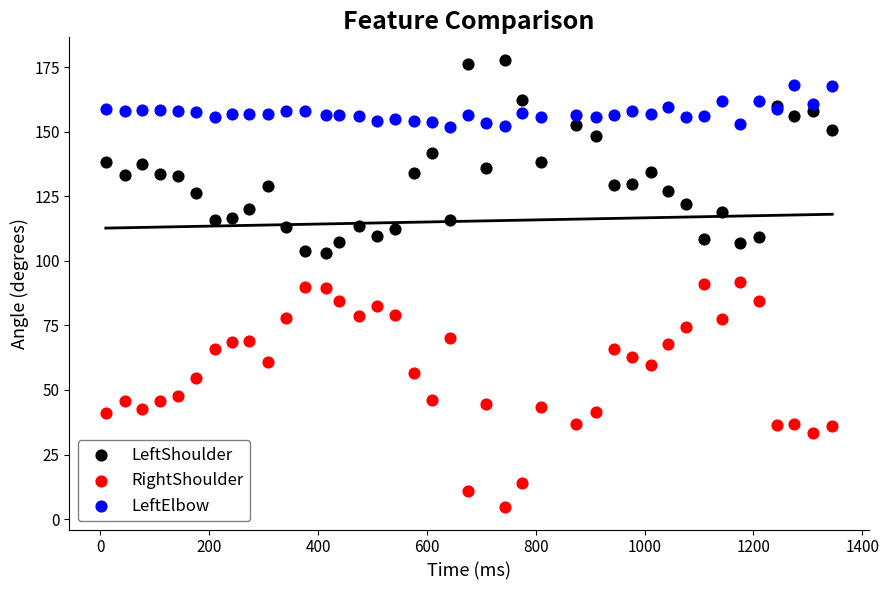

What is the X range (max minus min) for the scatter plot?

1335.0